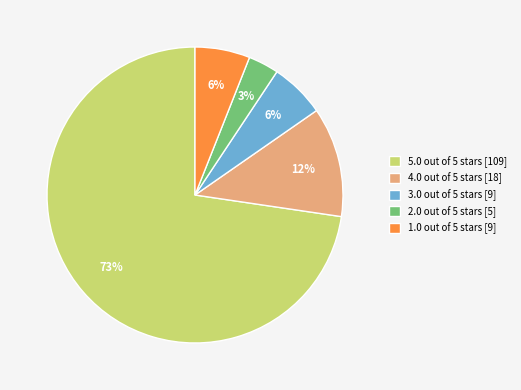

Is it true that 2.0 out of 5 stars is 3% of the pie?

True